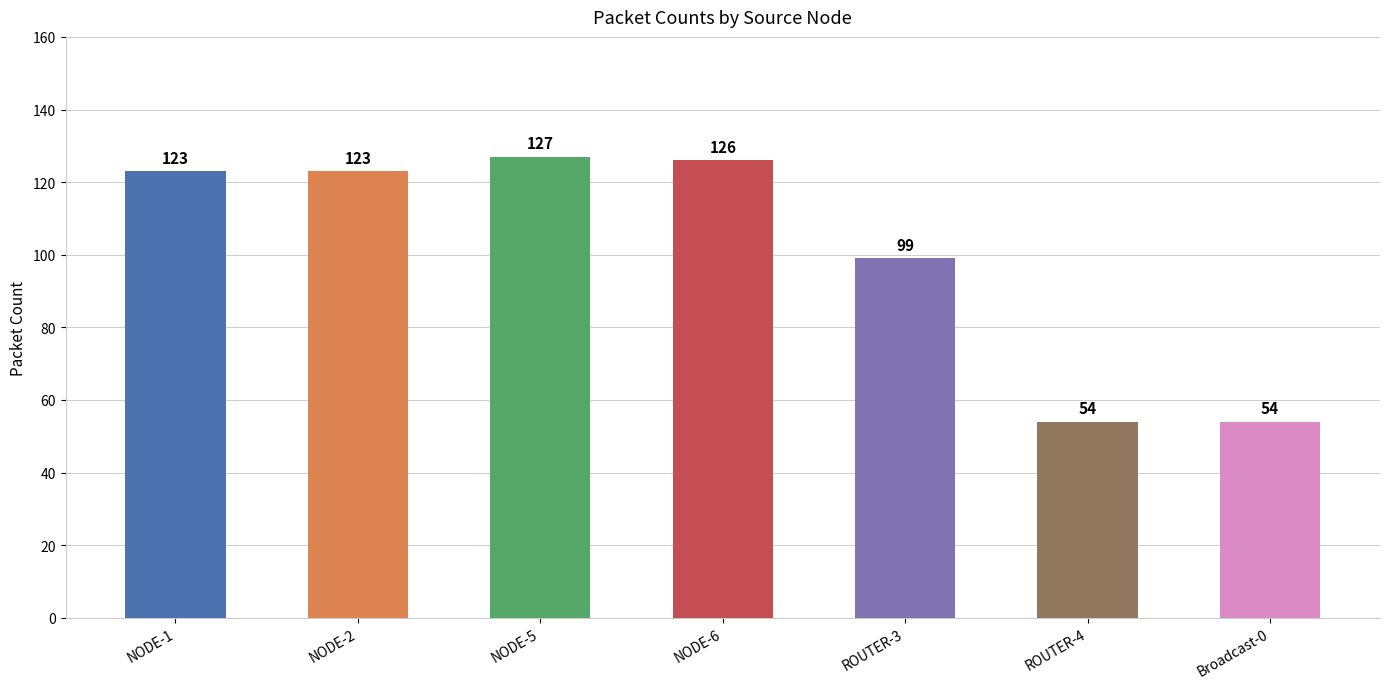

What value does the data have at NODE-1?

123